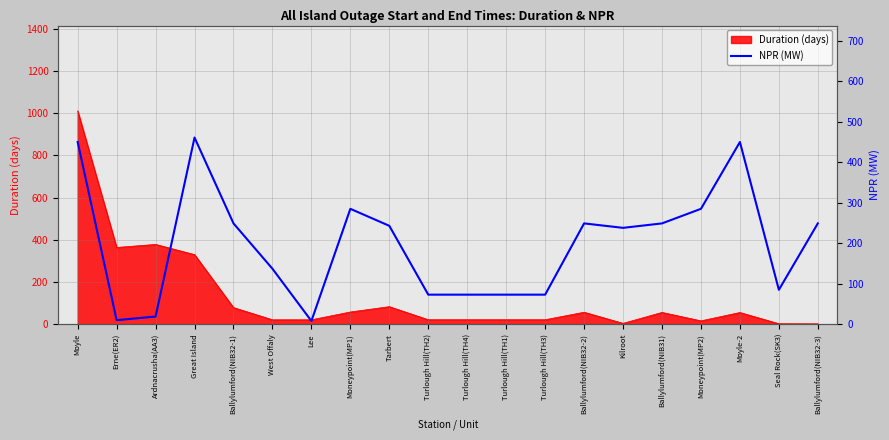

Which category has the highest value in the Duration (days) series?

Moyle